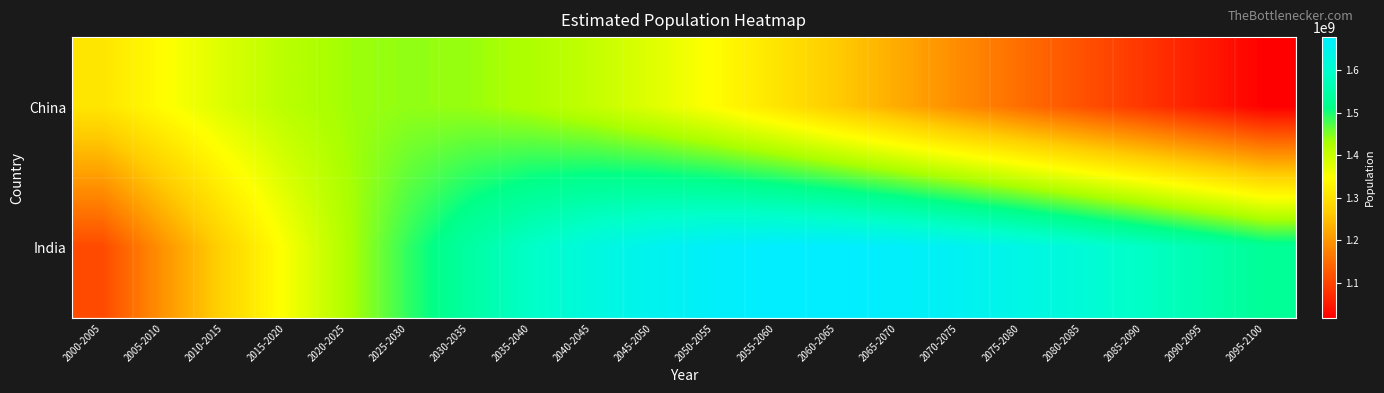

Which has a higher value, 2085-2090 or 2095-2100?

2085-2090